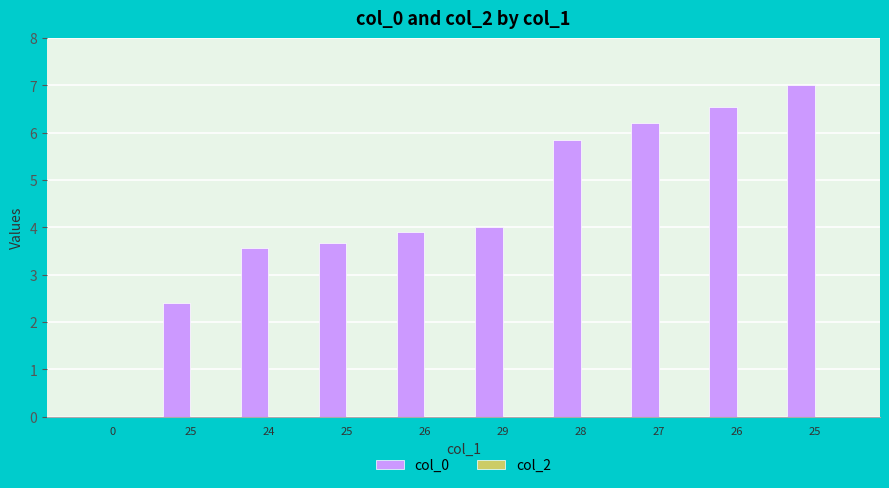

Between 24 and 25, which is larger?

25